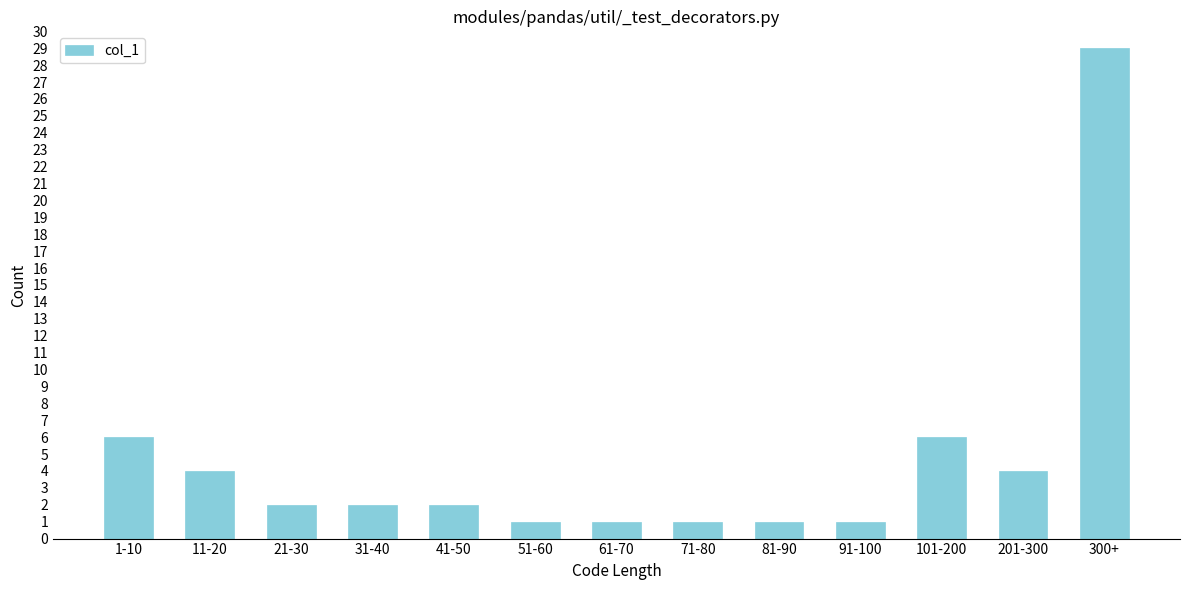

Reading right to left, extract all data points from this chart.

300+=29	201-300=4	101-200=6	91-100=1	81-90=1	71-80=1	61-70=1	51-60=1	41-50=2	31-40=2	21-30=2	11-20=4	1-10=6